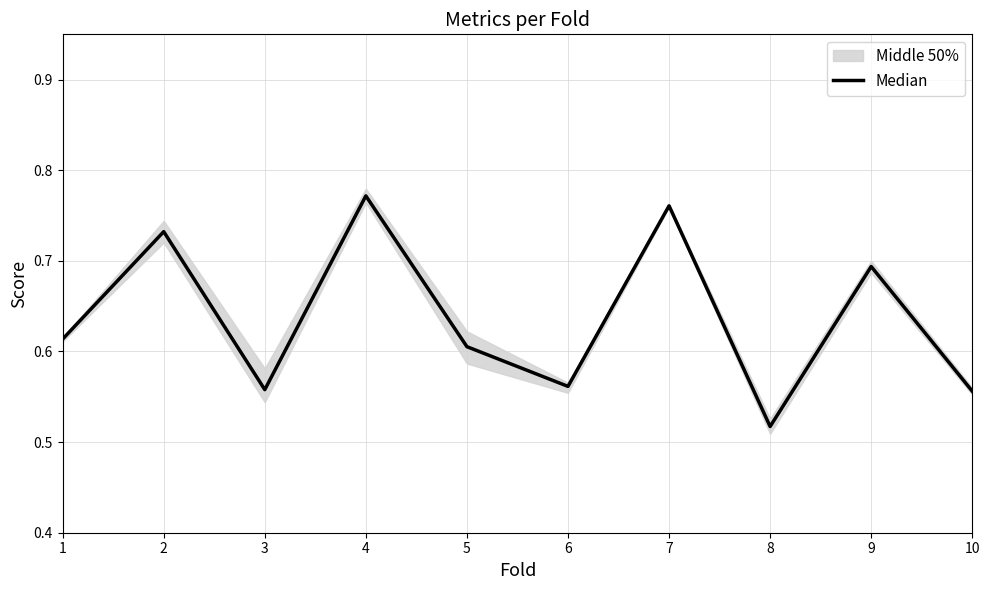

Reading right to left, extract all data points from this chart.

10=0.6	9=0.7	8=0.5	7=0.8	6=0.6	5=0.6	4=0.8	3=0.6	2=0.7	1=0.6